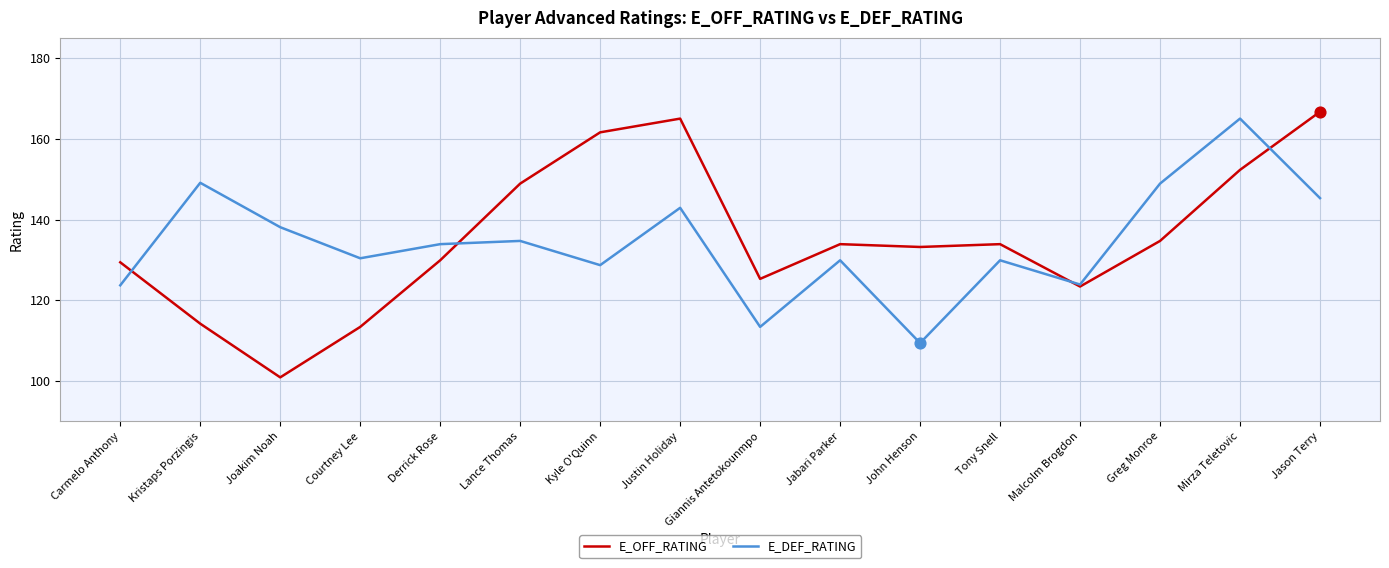

Is the value of E_DEF_RATING at Jason Terry greater than the value of E_OFF_RATING at Carmelo Anthony?

Yes